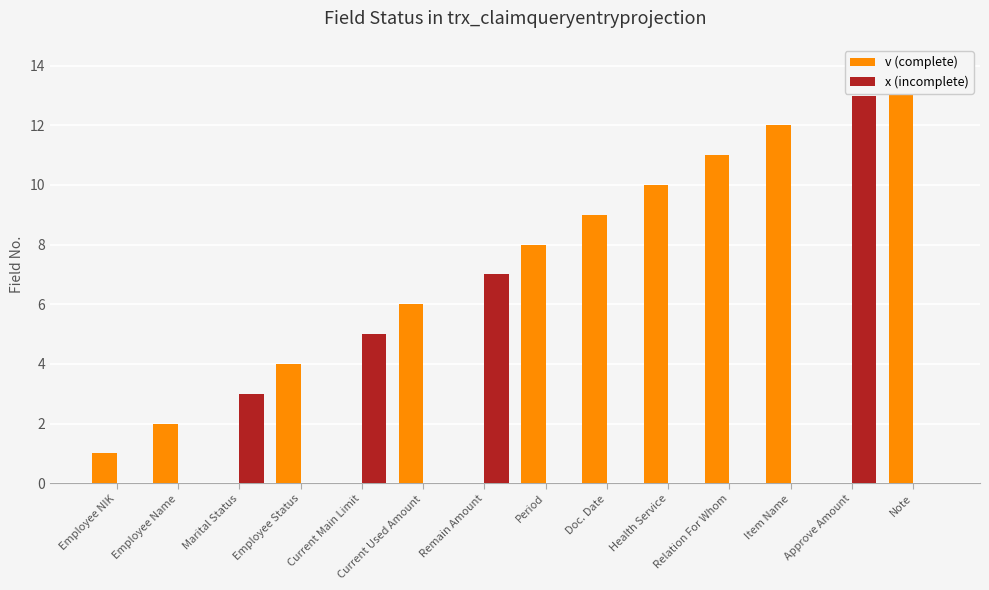

The v (complete) series shows 6 at Current Used Amount. True or false?

True